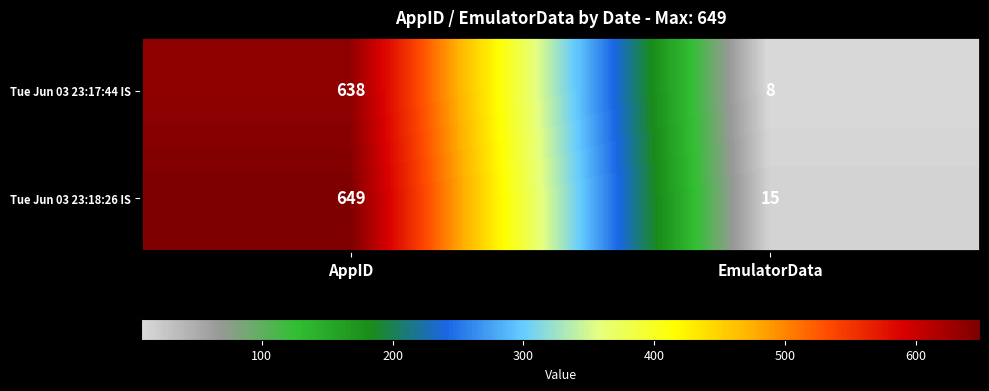

Which series has the largest total across all categories?

Tue Jun 03 23:18:26 IS